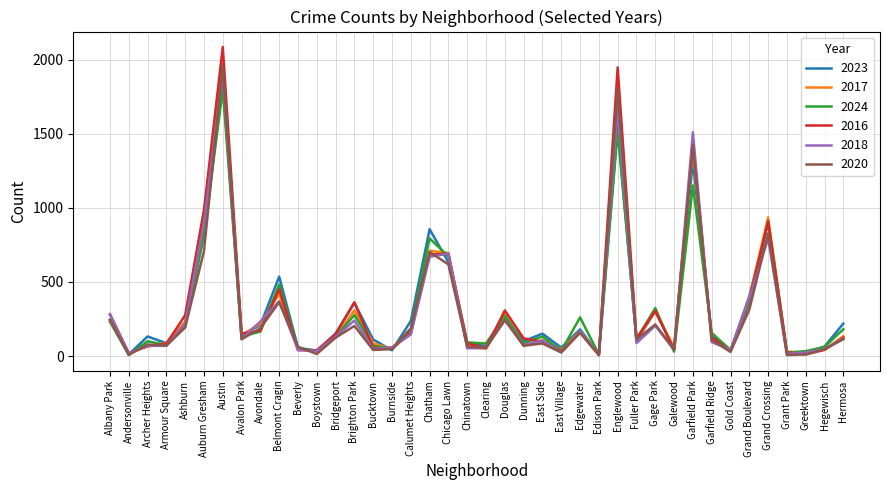

What is the minimum value shown in the chart?

5